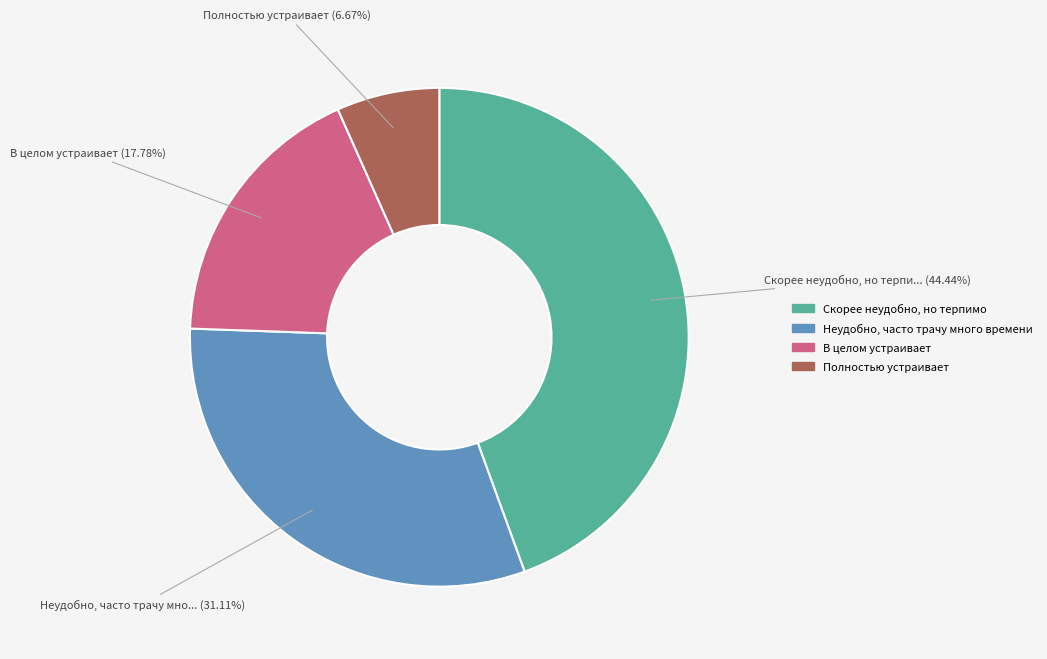

To the nearest percent, what portion does В целом устраивает represent?

18%